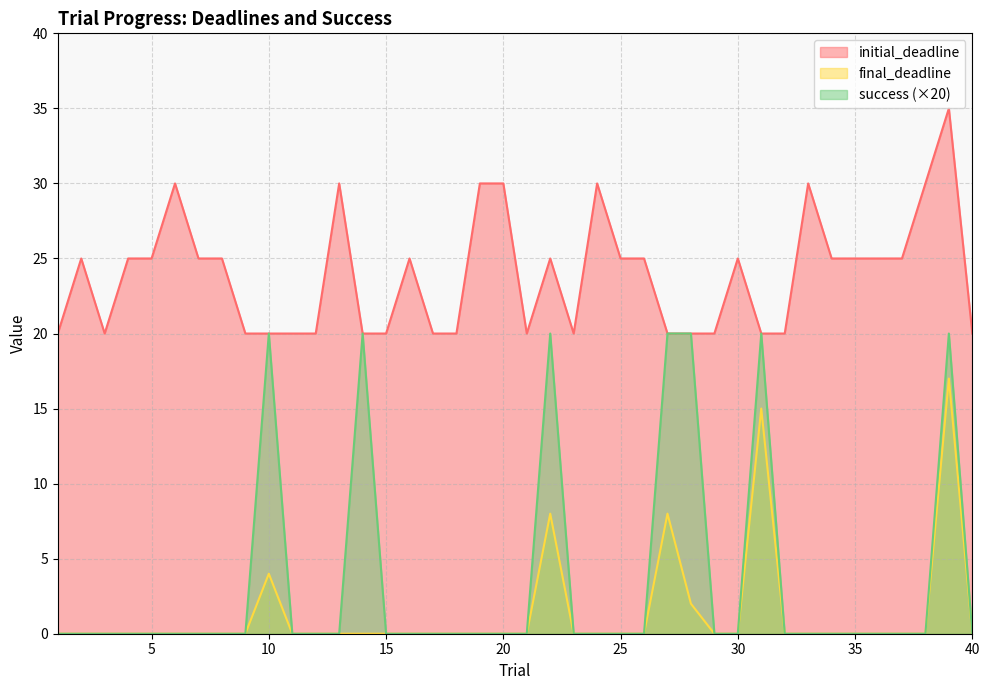

What is the maximum value for success?

20